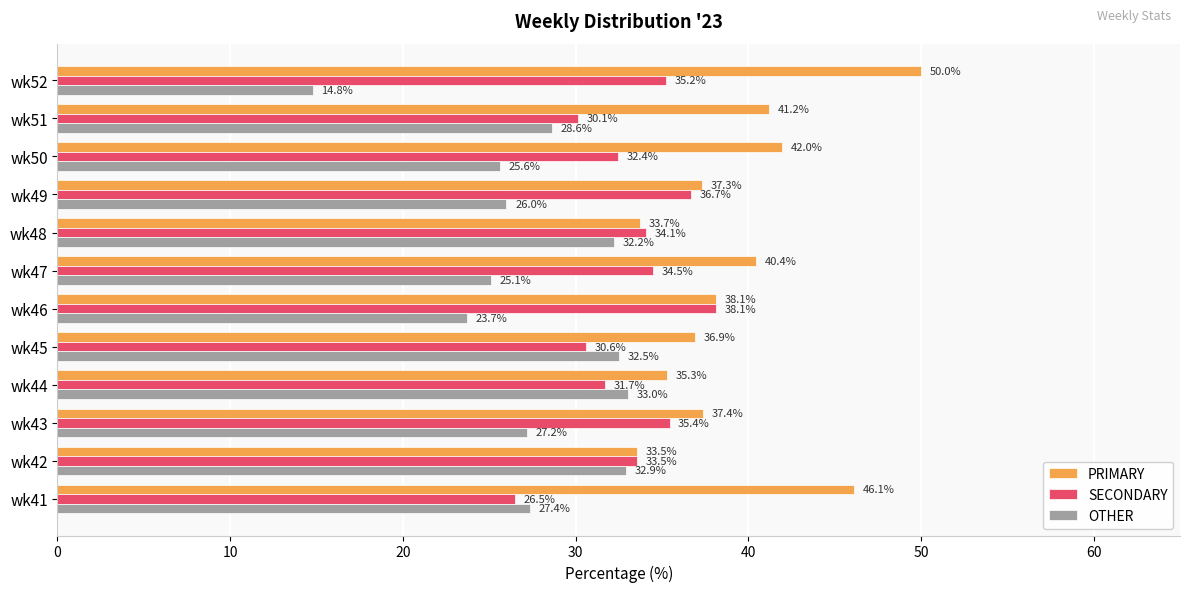

List the labels in order of OTHER value, largest first.

wk44, wk42, wk45, wk48, wk51, wk41, wk43, wk49, wk50, wk47, wk46, wk52